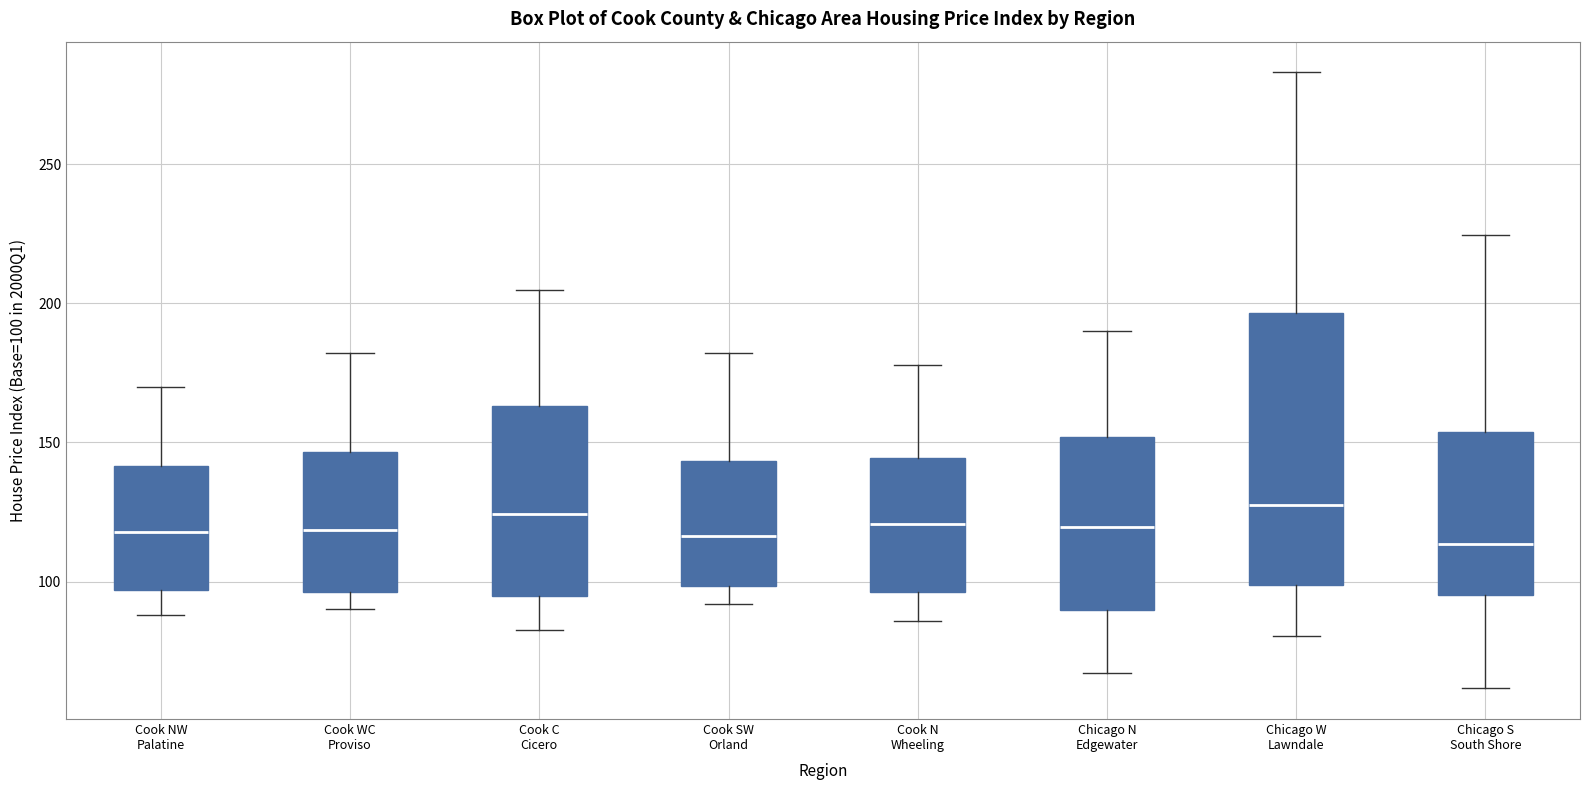

Reading left to right, transcribe this box plot: for each box, give where its median line is, the range the box spans, and where its two whiskers end, as read against the y-axis. The values are not printed on the chart, so give them approximately, as read against the axis.

Cook NW Palatine: median 120, box 95 to 140, whiskers 90 to 170
Cook WC Proviso: median 120, box 95 to 145, whiskers 90 to 180
Cook C Cicero: median 125, box 95 to 165, whiskers 85 to 205
Cook SW Orland: median 115, box 100 to 145, whiskers 90 to 180
Cook N Wheeling: median 120, box 95 to 145, whiskers 85 to 180
Chicago N Edgewater: median 120, box 90 to 150, whiskers 65 to 190
Chicago W Lawndale: median 125, box 100 to 195, whiskers 80 to 285
Chicago S South Shore: median 115, box 95 to 155, whiskers 60 to 225